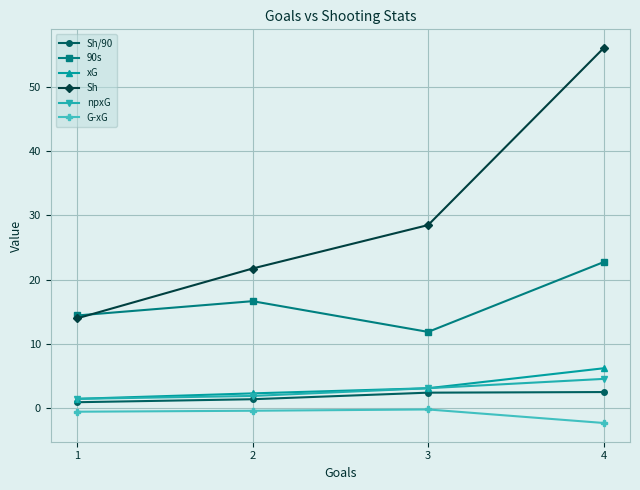

True or false: npxG has more than 1 points higher than both neighbors.

False